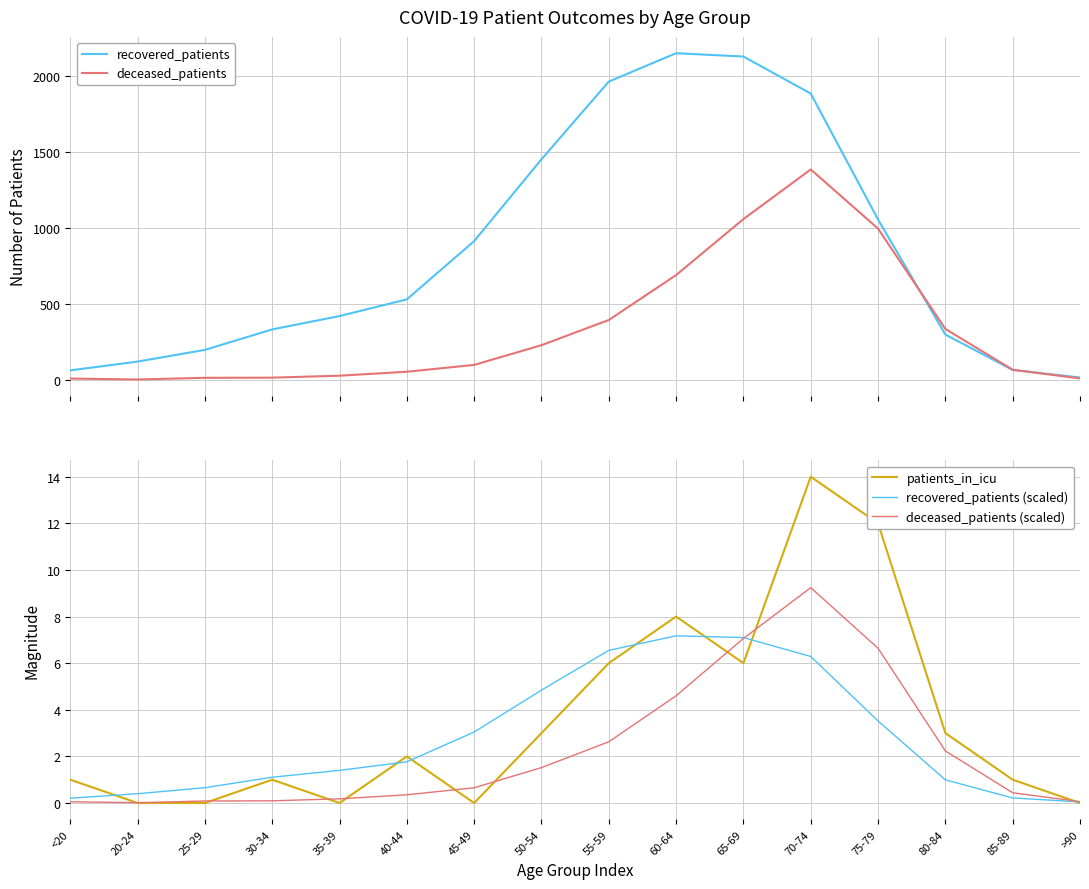

Reading left to right, list all the values displayed in this chart.

recovered_patients: <20=62.0	20-24=120.0	25-29=197.0	30-34=332.0	35-39=420.0	40-44=530.0	45-49=914.0	50-54=1453.0	55-59=1965.0	60-64=2152.0	65-69=2130.0	70-74=1886.0	75-79=1056.0	80-84=298.0	85-89=65.0	>90=15.0
deceased_patients: <20=8.0	20-24=2.0	25-29=13.0	30-34=14.0	35-39=27.0	40-44=53.0	45-49=98.0	50-54=228.0	55-59=394.0	60-64=690.0	65-69=1059.0	70-74=1386.0	75-79=996.0	80-84=335.0	85-89=66.0	>90=9.0
patients_in_icu: <20=1.0	20-24=0.0	25-29=0.0	30-34=1.0	35-39=0.0	40-44=2.0	45-49=0.0	50-54=3.0	55-59=6.0	60-64=8.0	65-69=6.0	70-74=14.0	75-79=12.0	80-84=3.0	85-89=1.0	>90=0.0
recovered_patients (scaled): <20=0.2	20-24=0.4	25-29=0.7	30-34=1.1	35-39=1.4	40-44=1.8	45-49=3.0	50-54=4.8	55-59=6.5	60-64=7.2	65-69=7.1	70-74=6.3	75-79=3.5	80-84=1.0	85-89=0.2	>90=0.1
deceased_patients (scaled): <20=0.1	20-24=0.0	25-29=0.1	30-34=0.1	35-39=0.2	40-44=0.4	45-49=0.7	50-54=1.5	55-59=2.6	60-64=4.6	65-69=7.1	70-74=9.2	75-79=6.6	80-84=2.2	85-89=0.4	>90=0.1